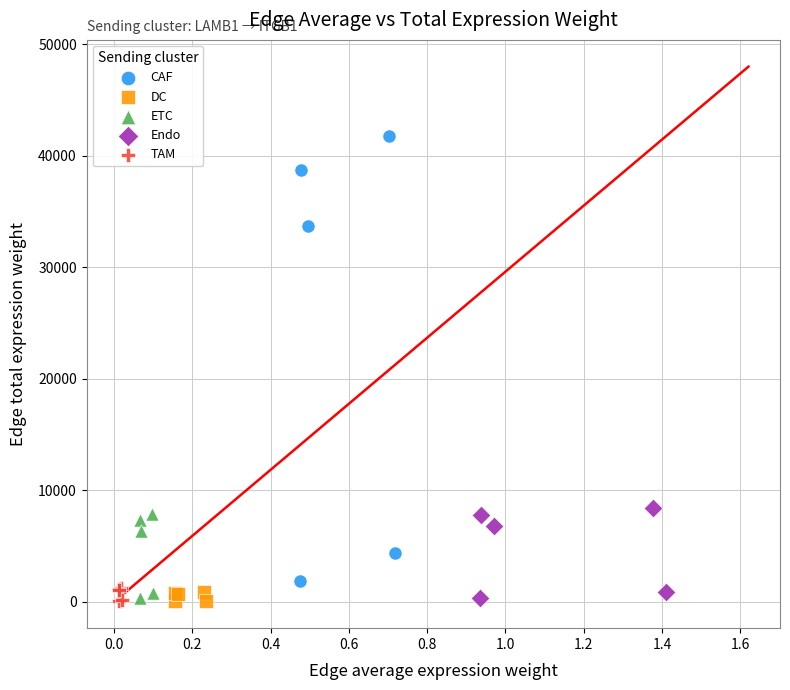

Which series contains the highest Y value?

CAF